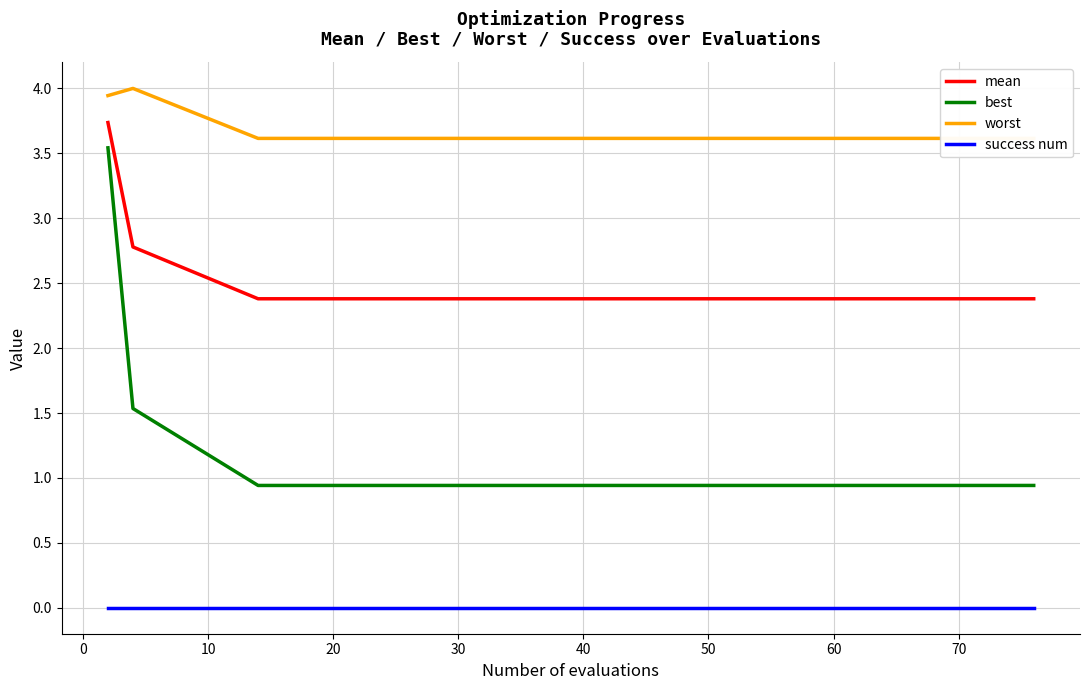

Which series has the widest spread of values?

best